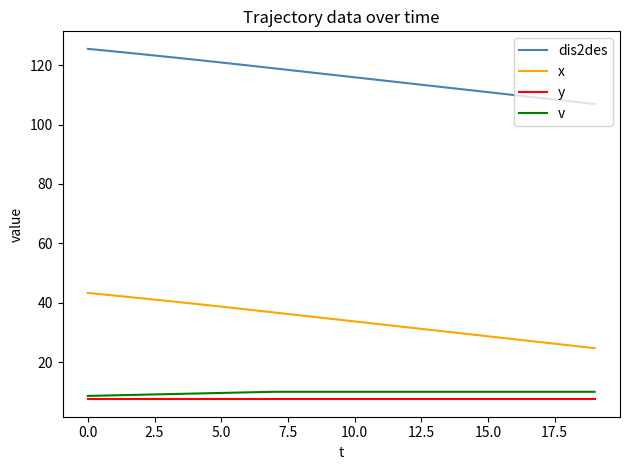

Which series has the largest total across all categories?

dis2des